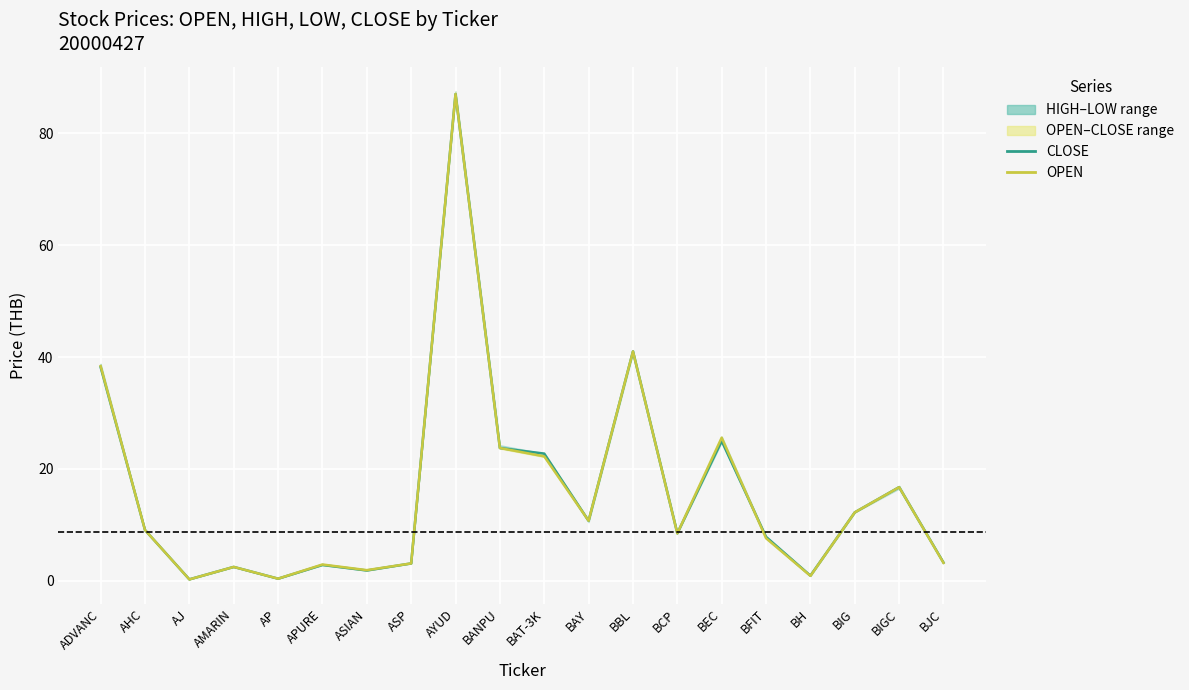

How many interior local peaks does the CLOSE series have?

6